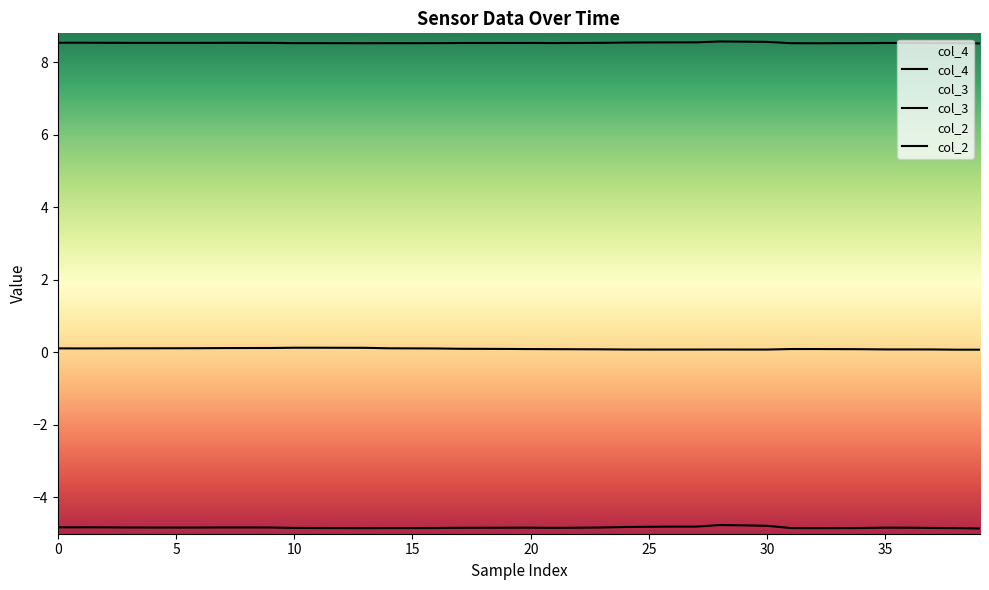

Count the number of data series in this chart.

3